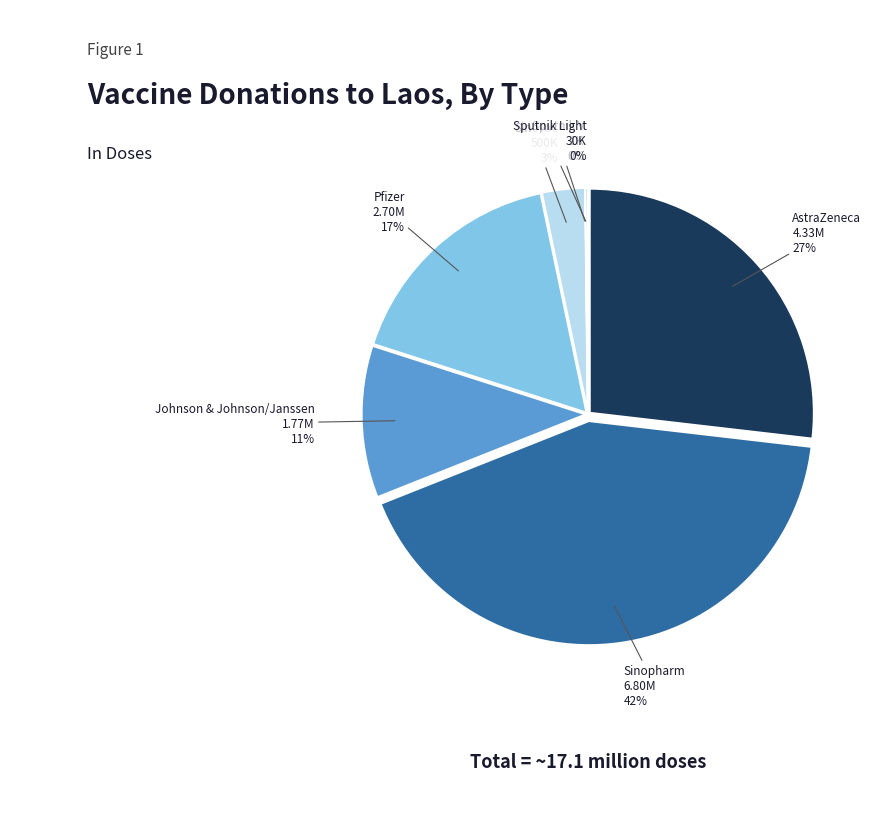

To the nearest percent, what is the combined percentage of Pfizer and AstraZeneca?

44%